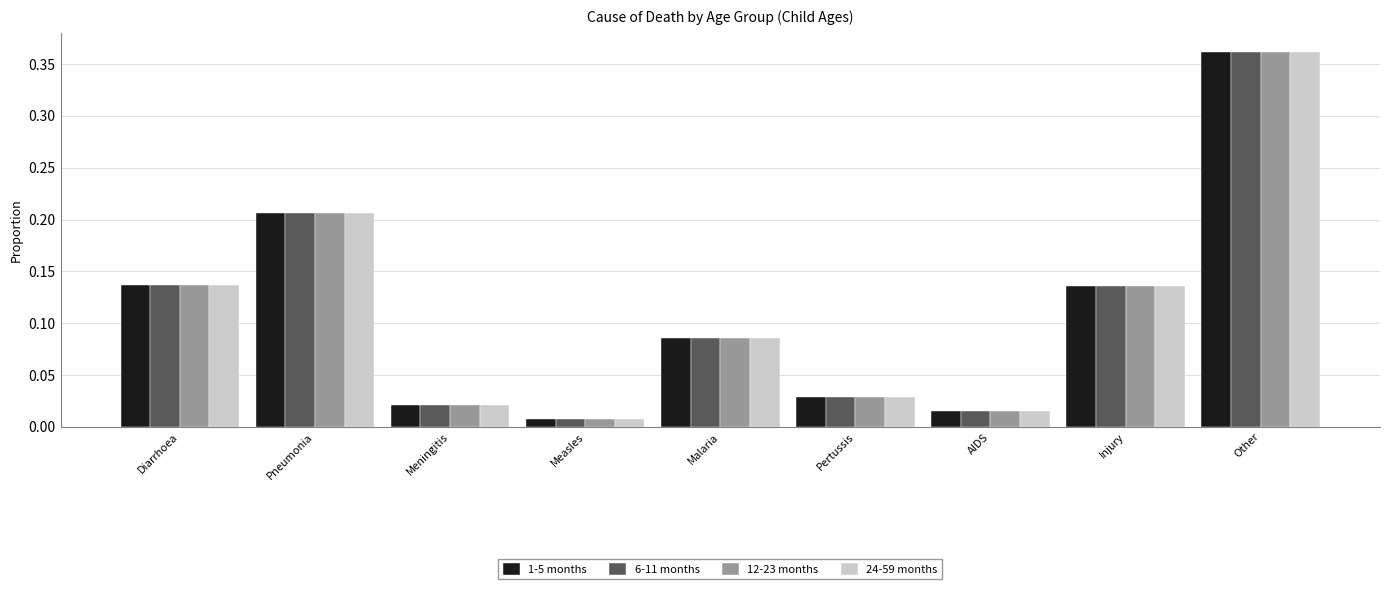

Which category has the highest value in the 12-23 months series?

Other